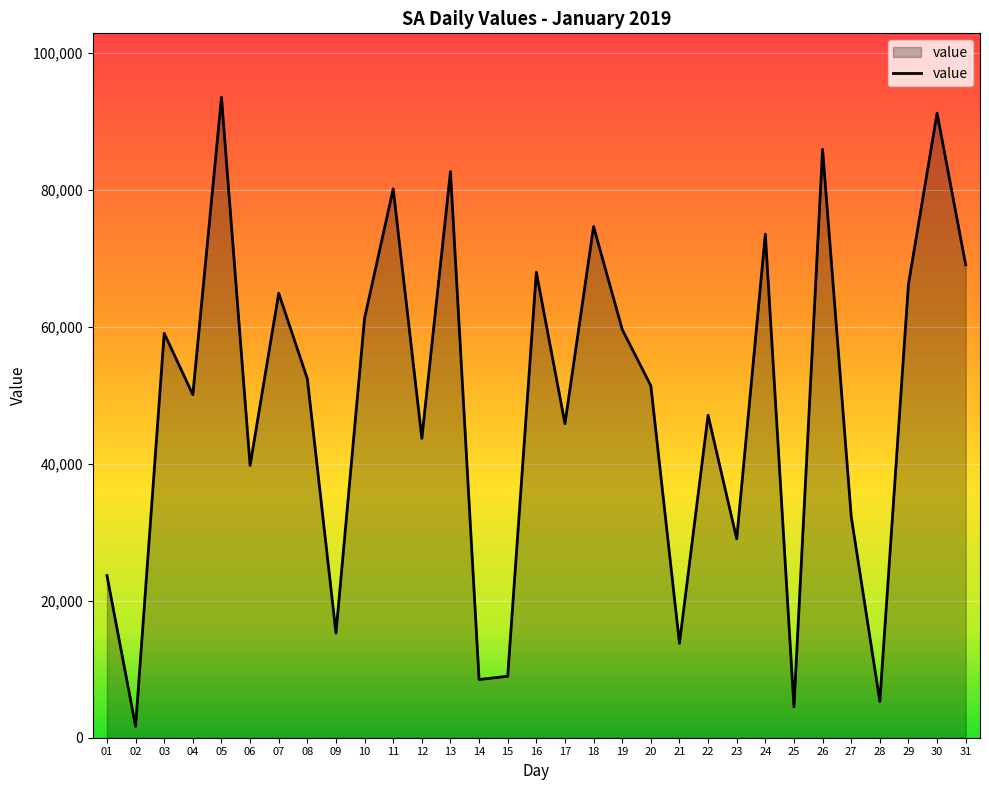

What is the ratio of the value at 10 to the value at 17?

1.3